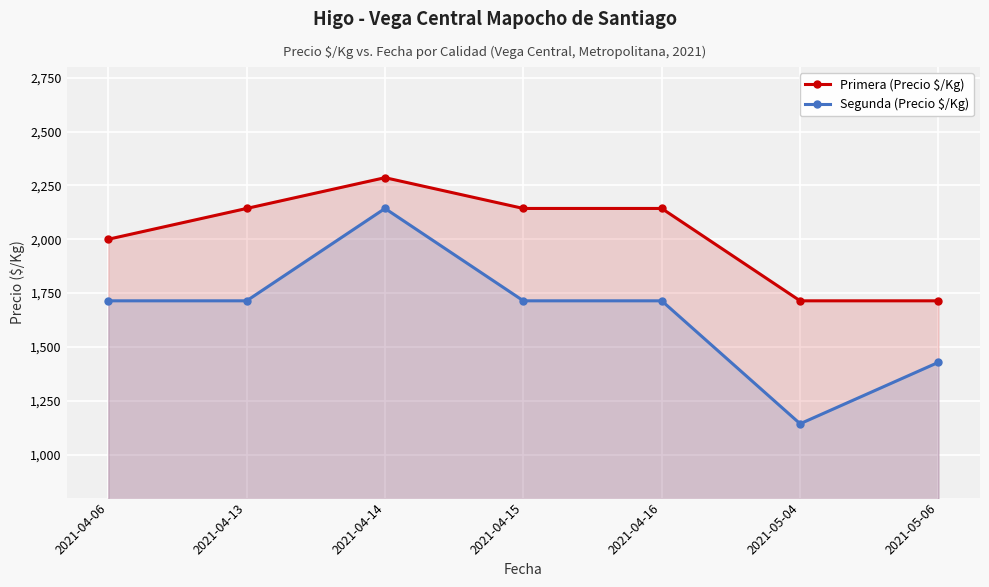

What is the spread (max minus min) of values at 2021-04-06?

286.0